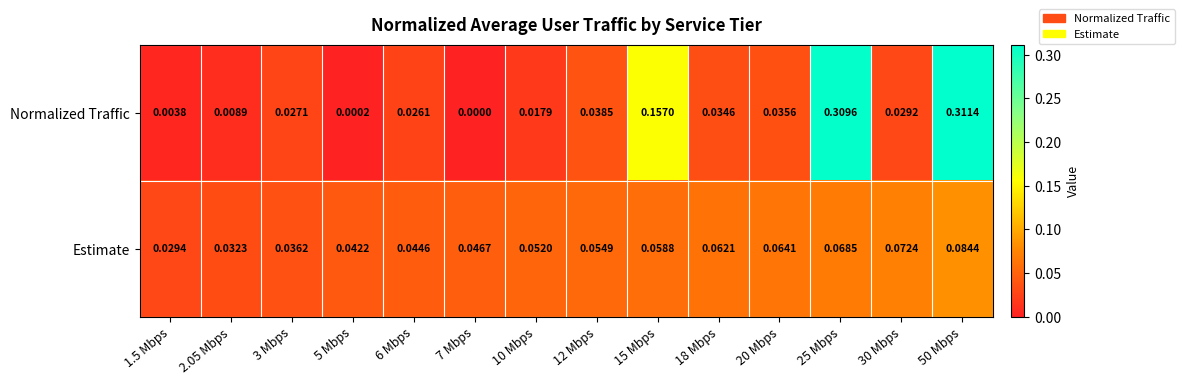

List the series in order of their peak value, highest first.

Normalized Traffic, Estimate